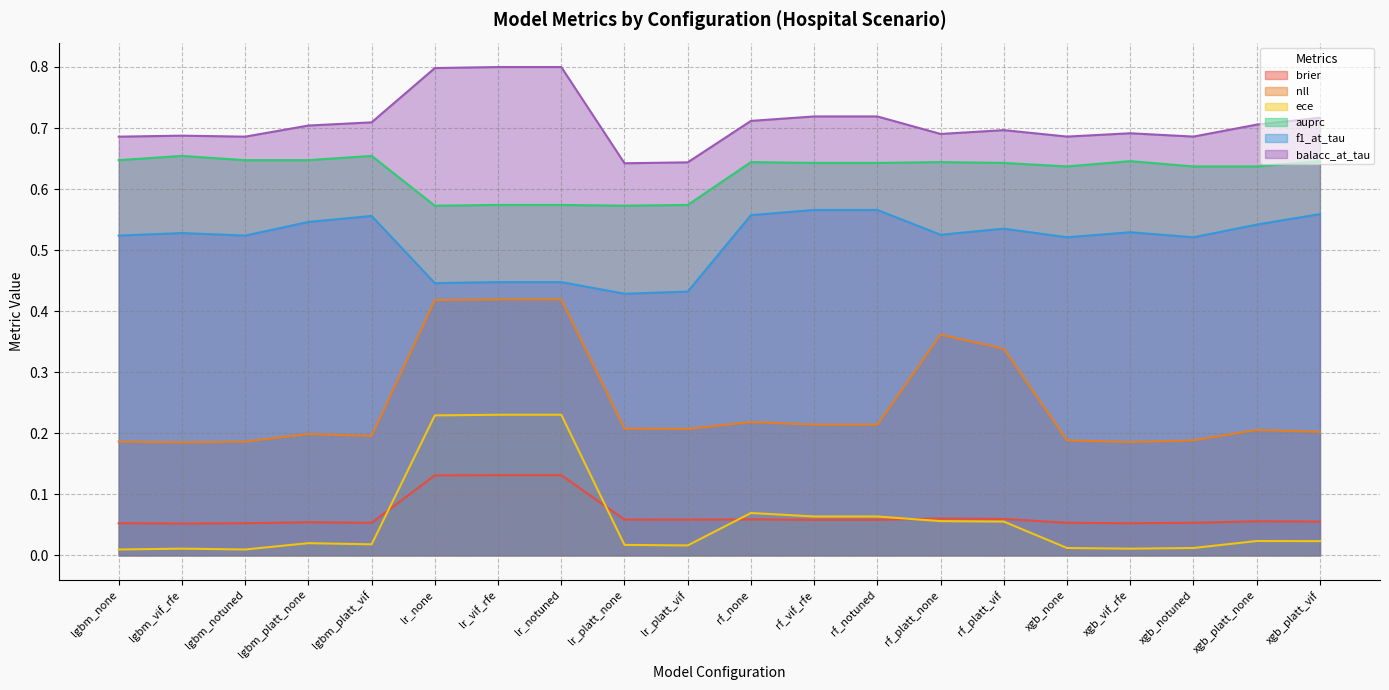

True or false: nll has a value of 0.4 at xgb_platt_none.

False